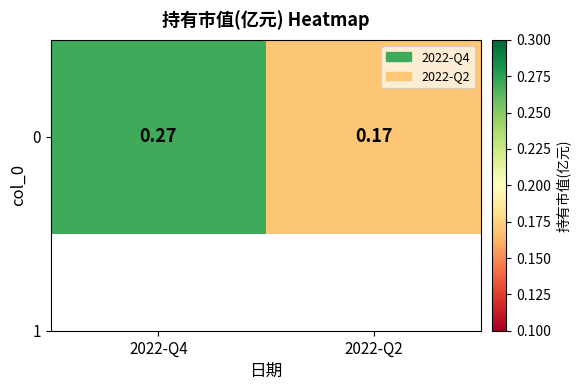

What is the average value?

0.2